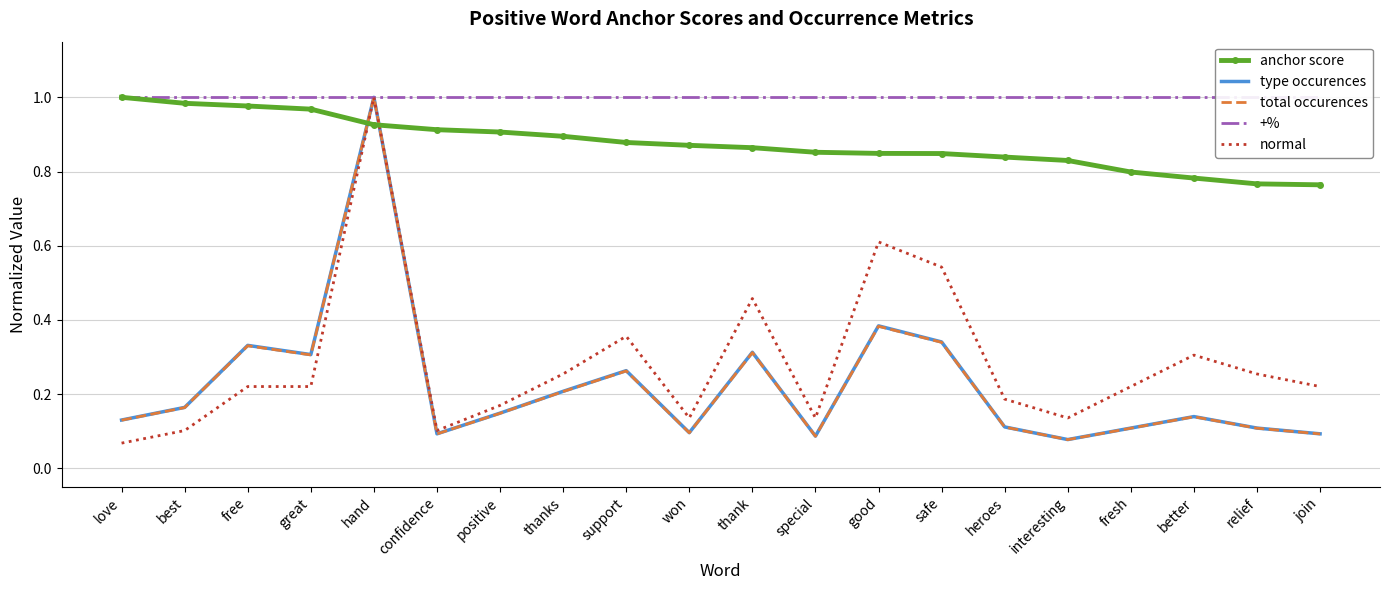

Which series has the largest total across all categories?

+%